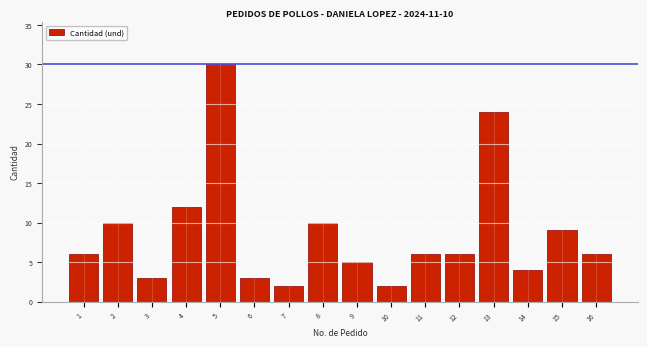

Reading left to right, transcribe all the data shown in this chart.

6	10	3	12	30	3	2	10	5	2	6	6	24	4	9	6